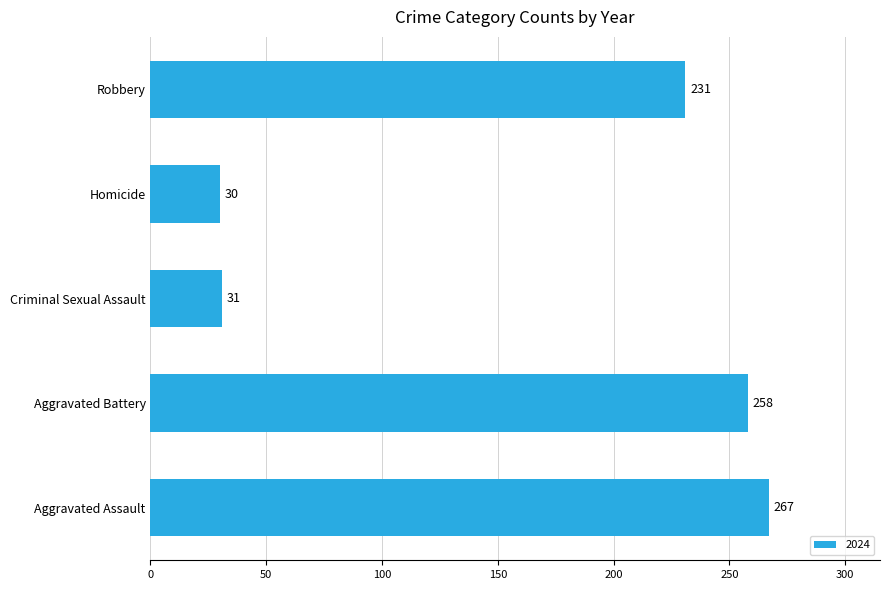

List the labels in order of value, largest first.

Aggravated Assault, Aggravated Battery, Robbery, Criminal Sexual Assault, Homicide